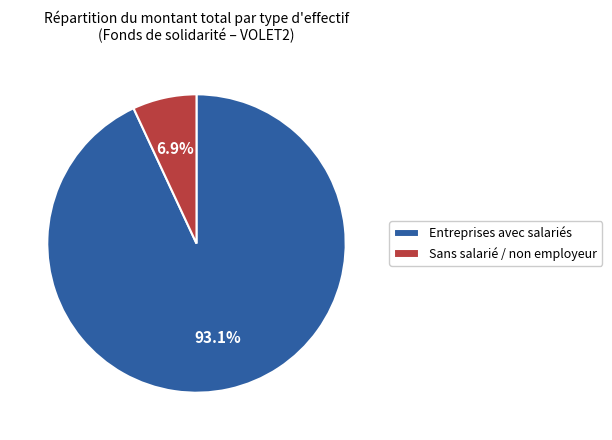

Combined, do Sans salarié / non employeur and Entreprises avec salariés account for over 50%?

Yes